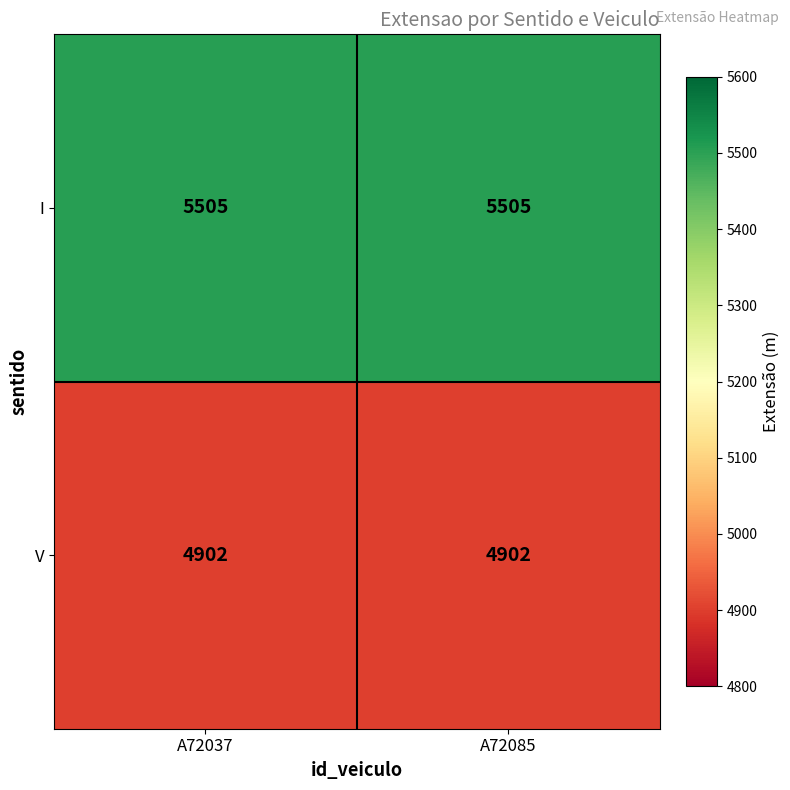

Reading left to right, extract all data points from this chart.

I: A72037=5505	A72085=5505
V: A72037=4902	A72085=4902